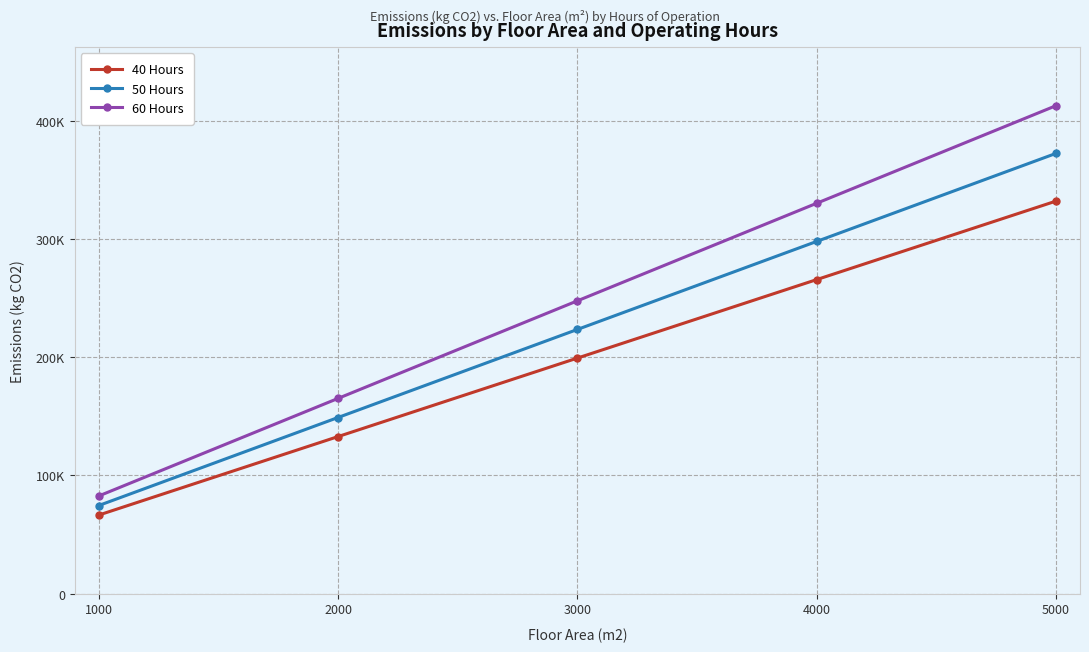

What is the difference between the highest and lowest values at 5000?

80723.5